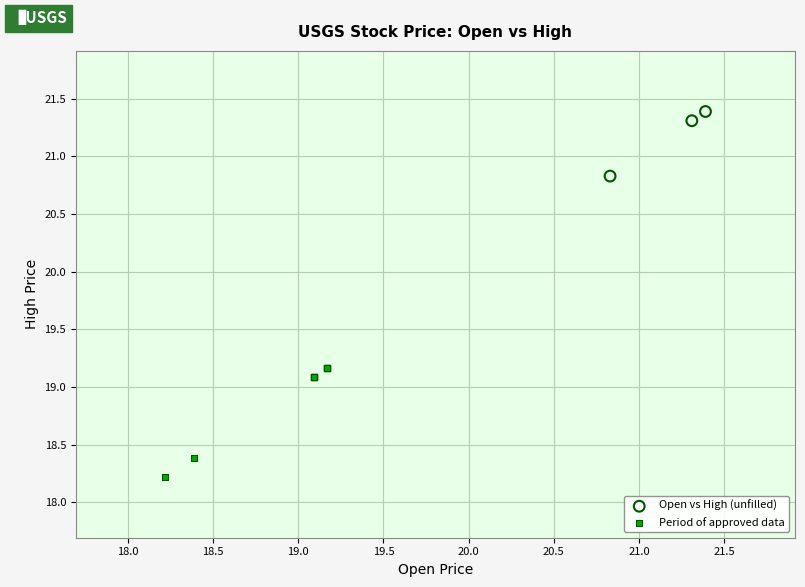

Which series reaches the minimum Y coordinate?

Period of approved data